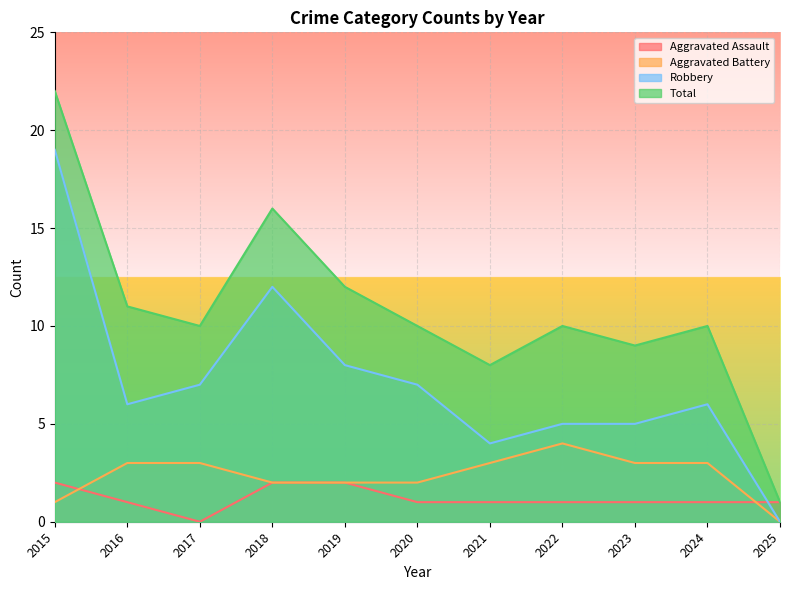

Which series has the largest total across all categories?

Total